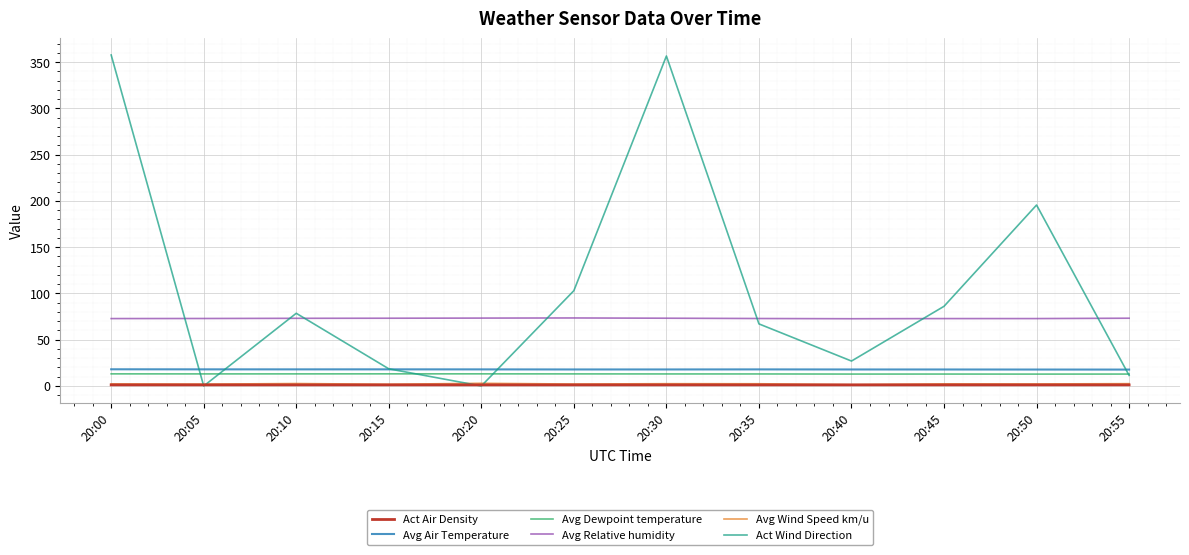

True or false: Act Air Density has a value of 1.2 at 20:20.

True